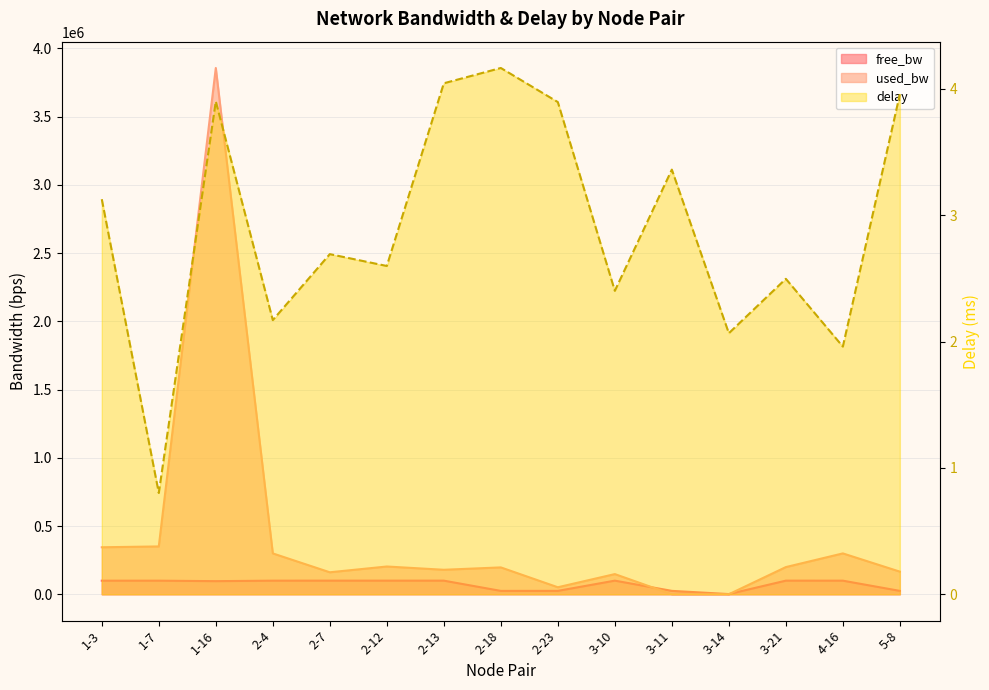

Which category has the highest value across all series?

1-16